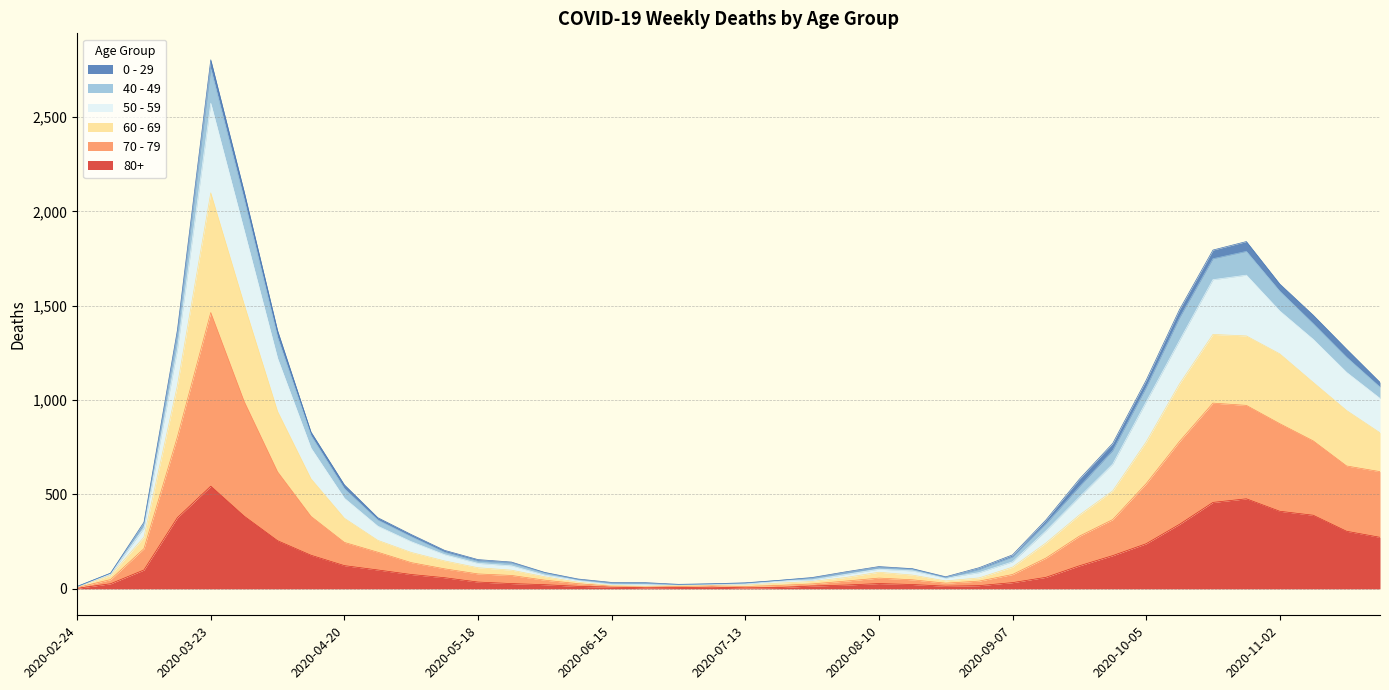

At how many categories does at least one series exceed 1912?

2